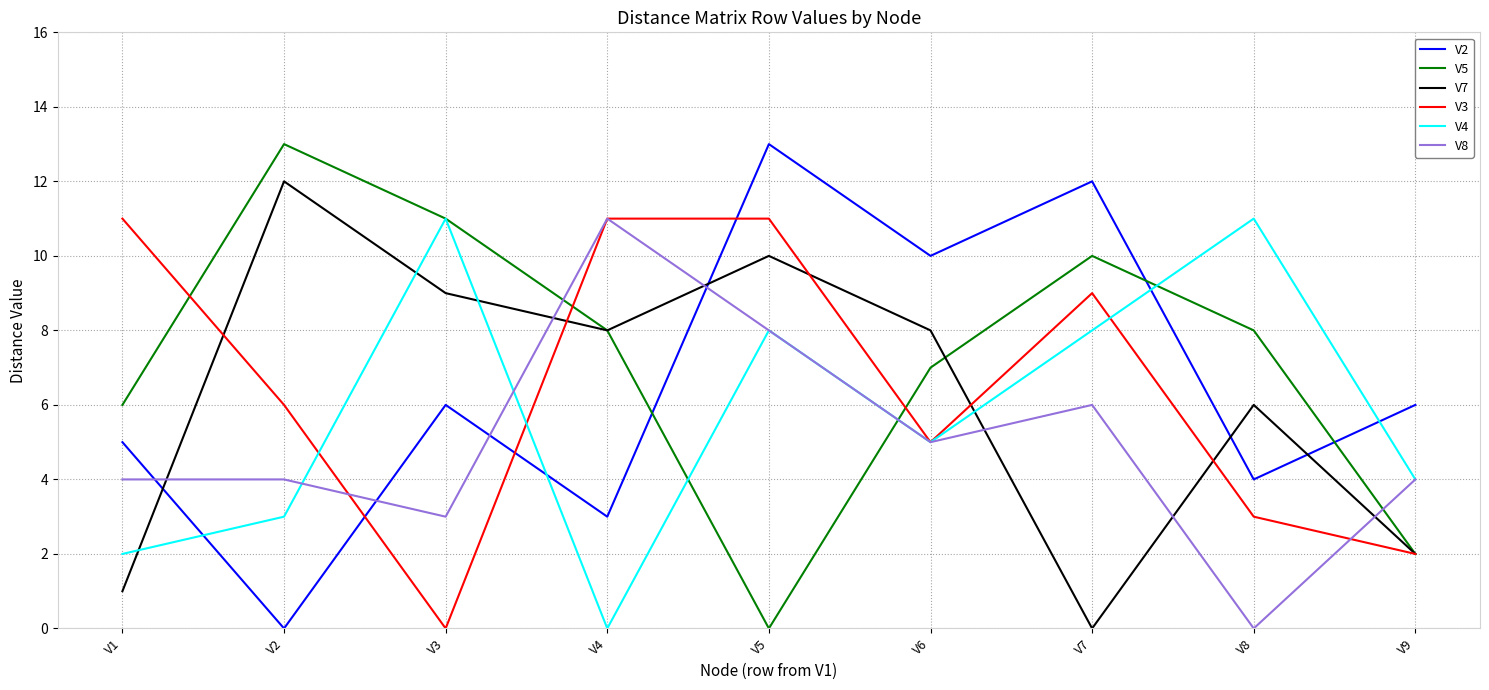

Count the number of categories in the chart.

9